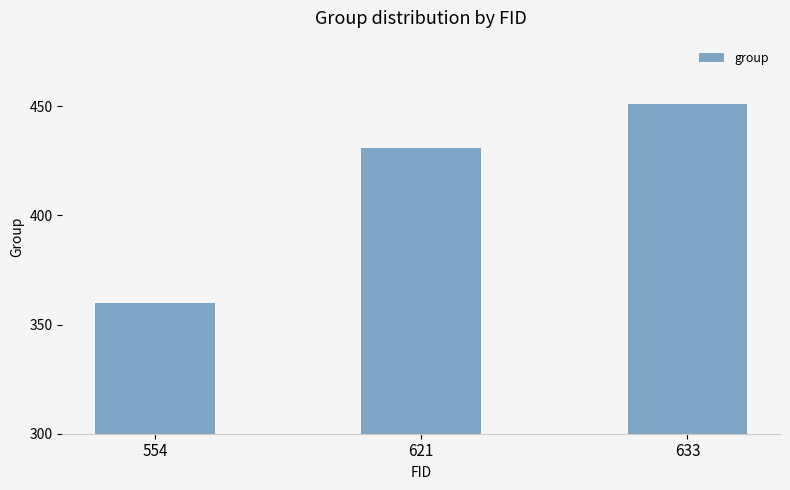

What is the difference between the values at 633 and 554?

91